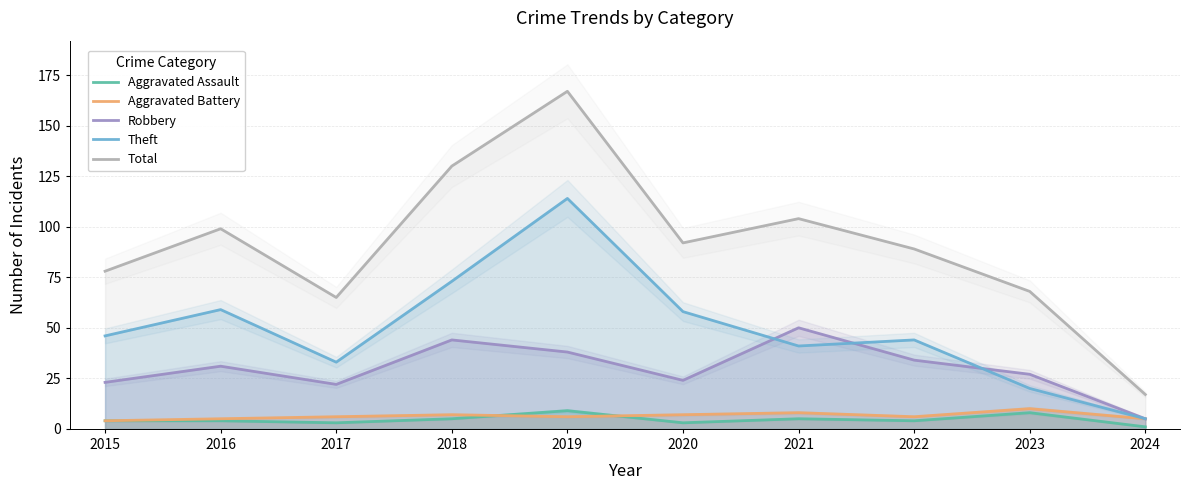

Is it true that Theft equals 73 at 2018?

True